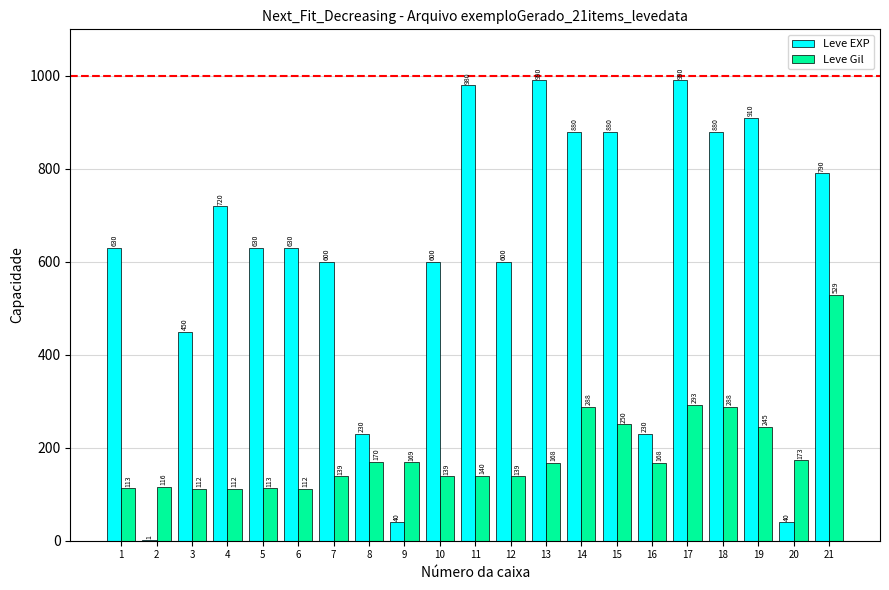

What value does the Leve Gil series have at 19?

245